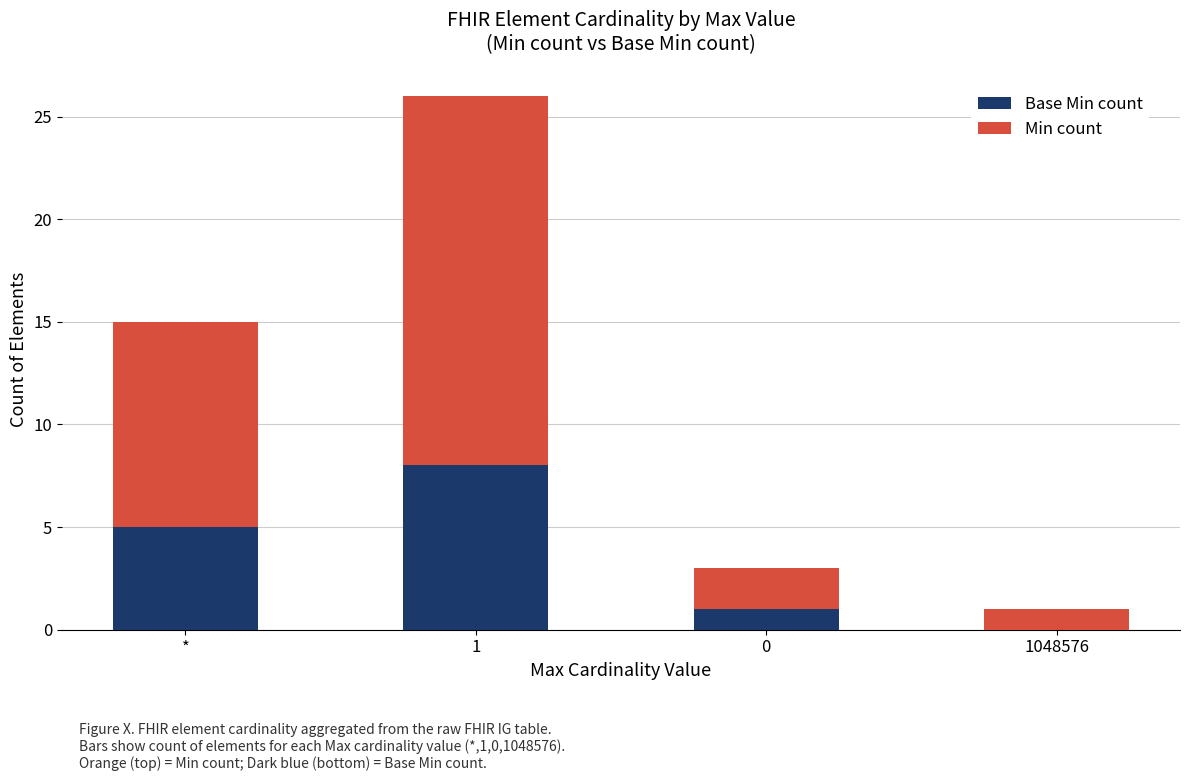

What is the total value across all series at *?

15